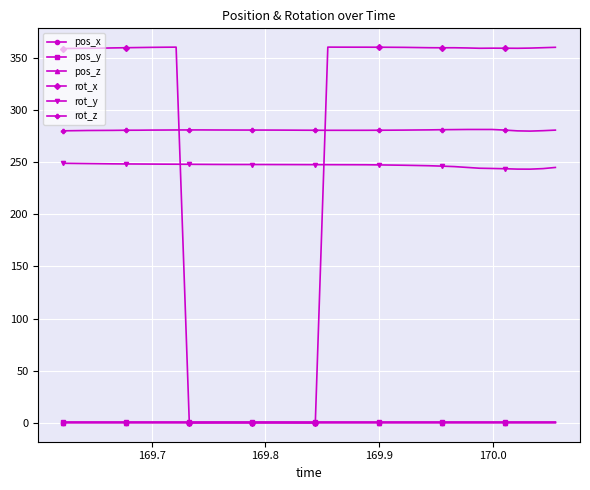

True or false: pos_y and rot_y intersect in this chart.

False